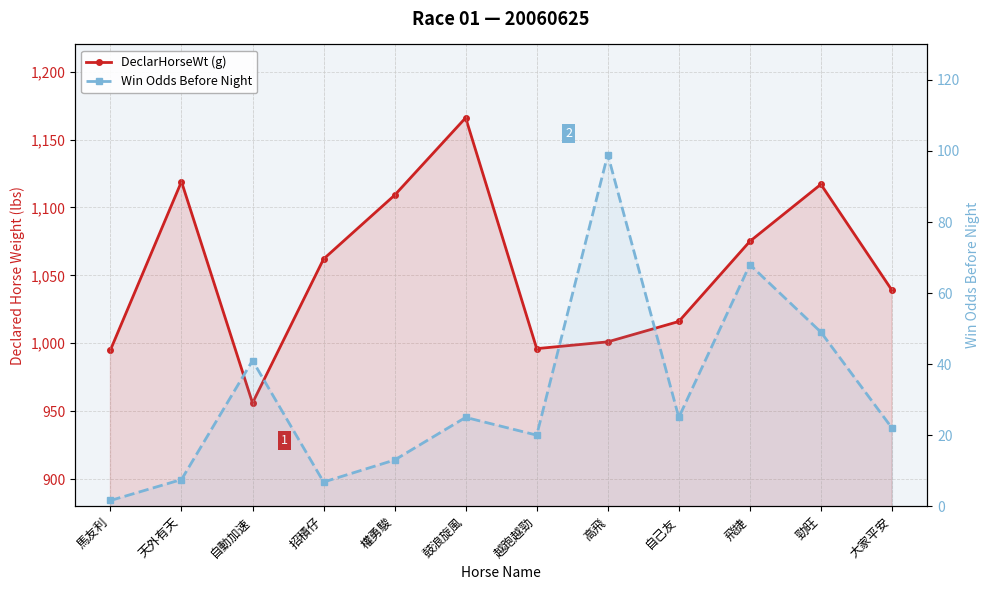

At which category does the chart reach its minimum across all series?

馬友利